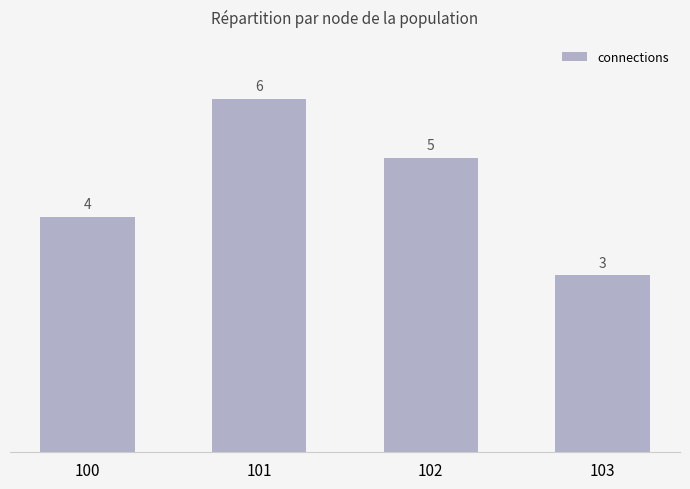

What is the difference between the second highest and minimum values?

2